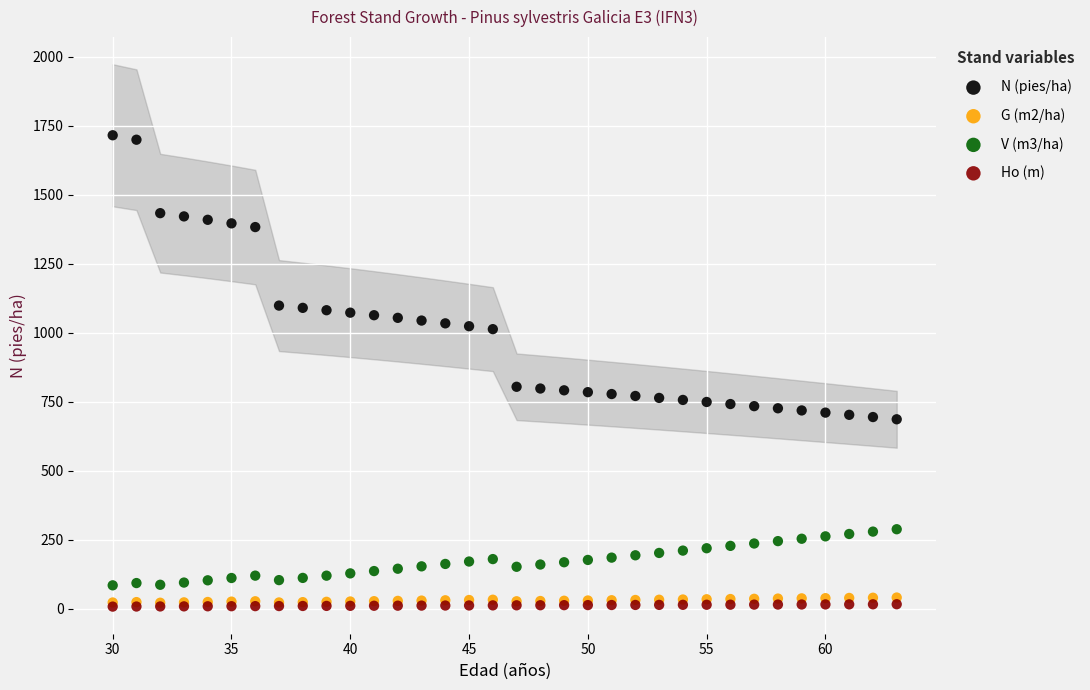

What are all the series names shown in the legend?

N (pies/ha), G (m2/ha), V (m3/ha), Ho (m)